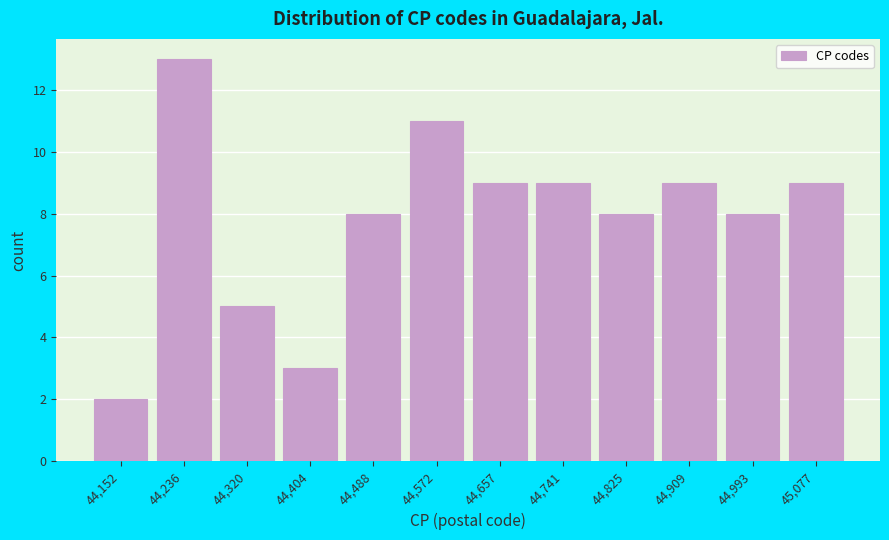

Reading left to right, list every bar in this chart as the range it spans on the x-axis followed by its height. Neither the bar edges nor the heights are printed on the chart, so give them approximately, as read against the axes.

44110 to 44190: 2
44190 to 44280: 13
44280 to 44360: 5
44360 to 44450: 3
44450 to 44530: 8
44530 to 44620: 11
44620 to 44700: 9
44700 to 44780: 9
44780 to 44870: 8
44870 to 44950: 9
44950 to 45040: 8
45040 to 45120: 9